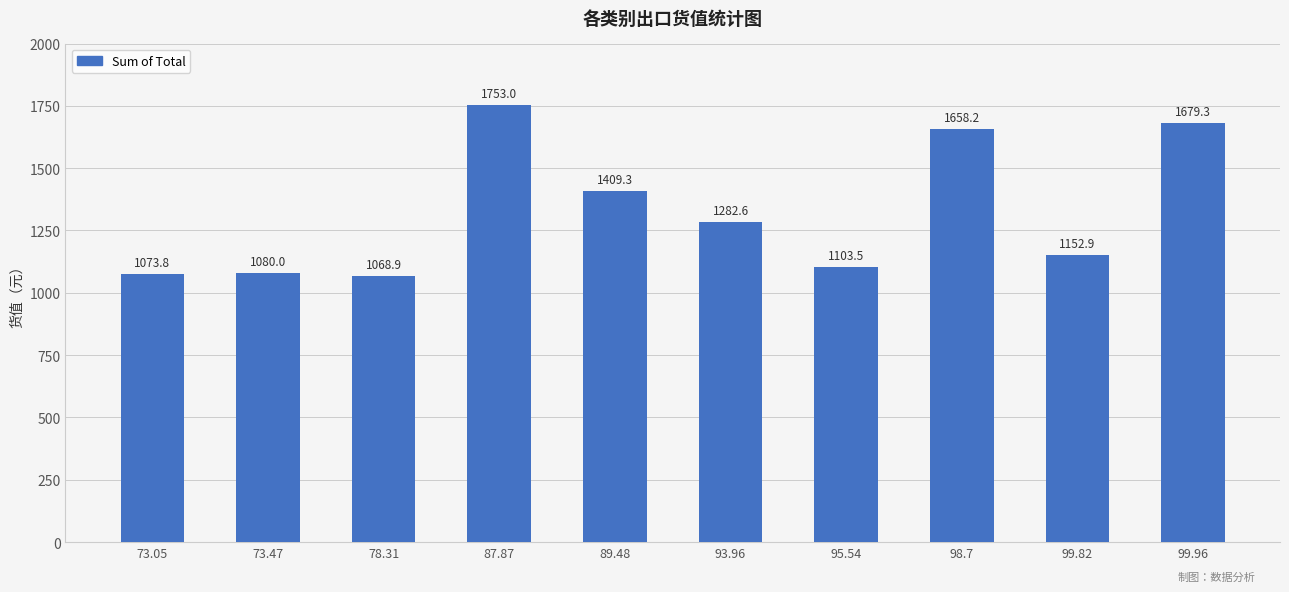

Approximately how many times larger is the value at 78.31 compared to 99.96?

0.6